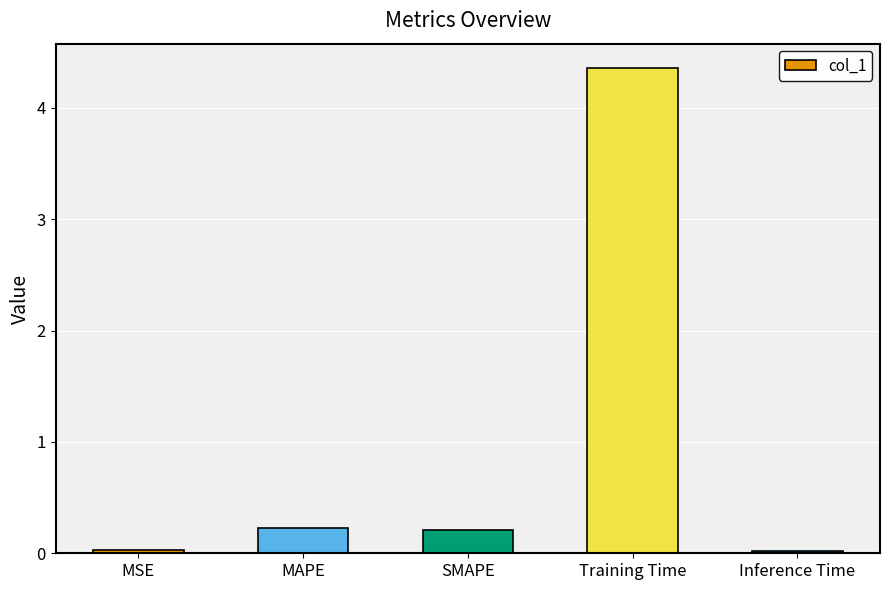

What is the sum of the values at MAPE and Training Time?

4.6